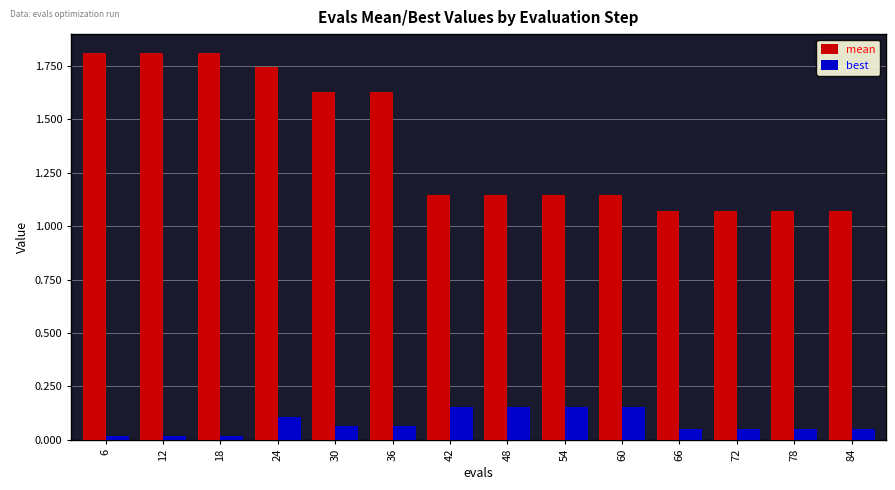

Which series has the largest range (max minus min)?

mean